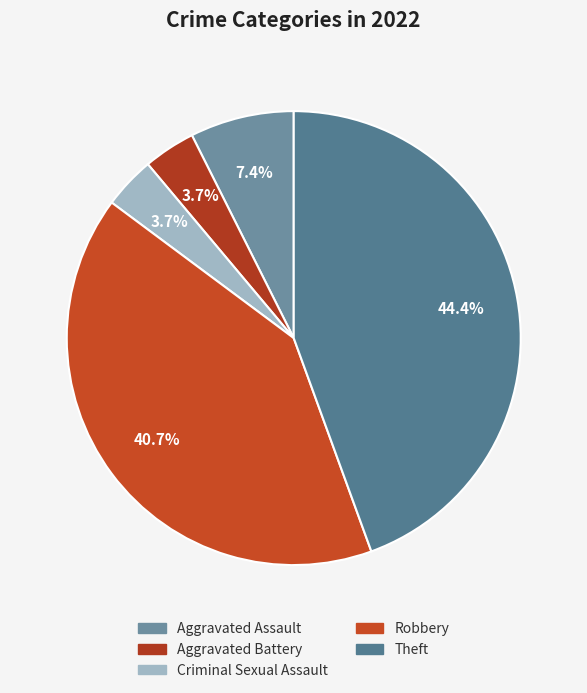

How many segments does this pie chart have?

5